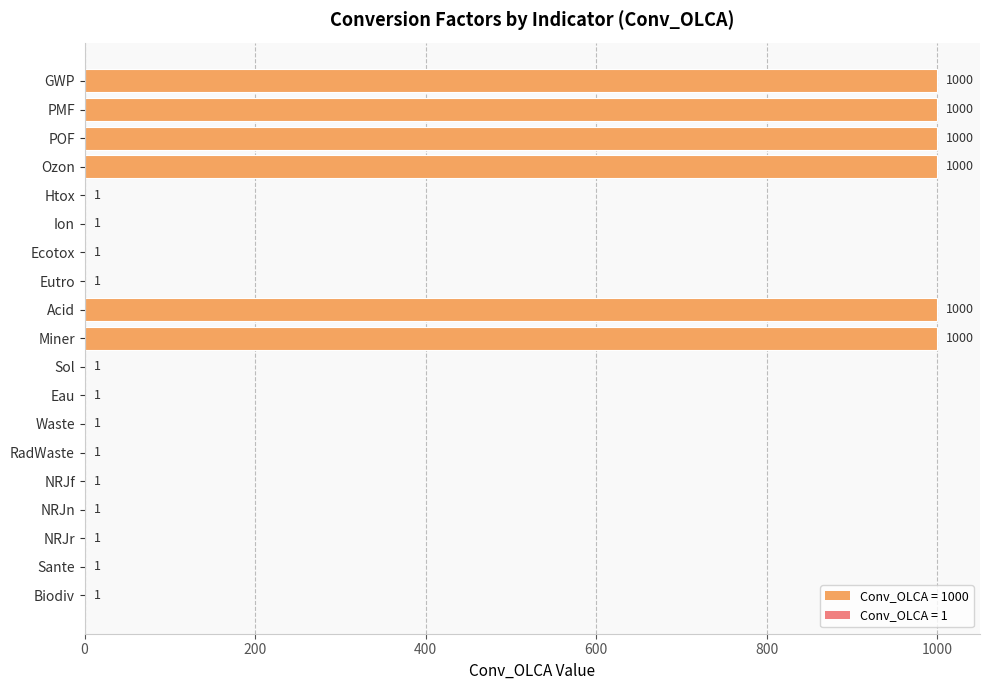

What is the sum of the values at Ion and PMF?

1001